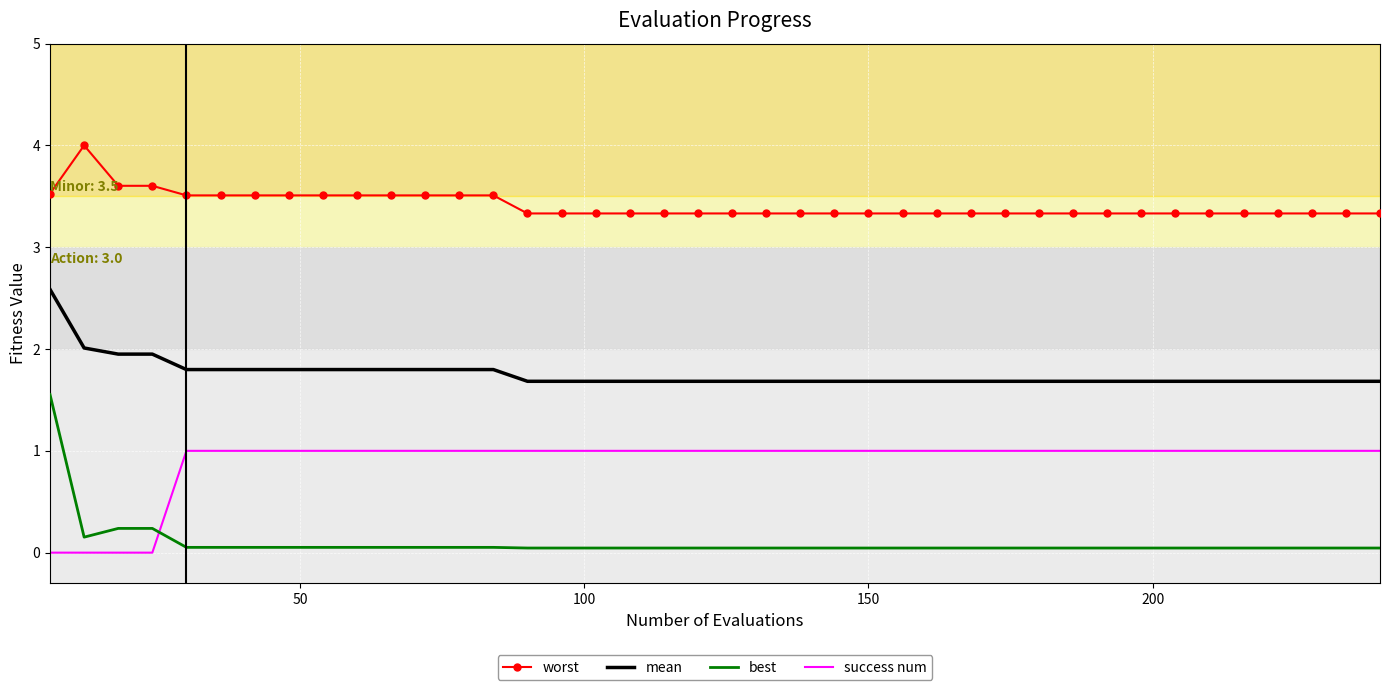

Which series has the largest total across all categories?

worst